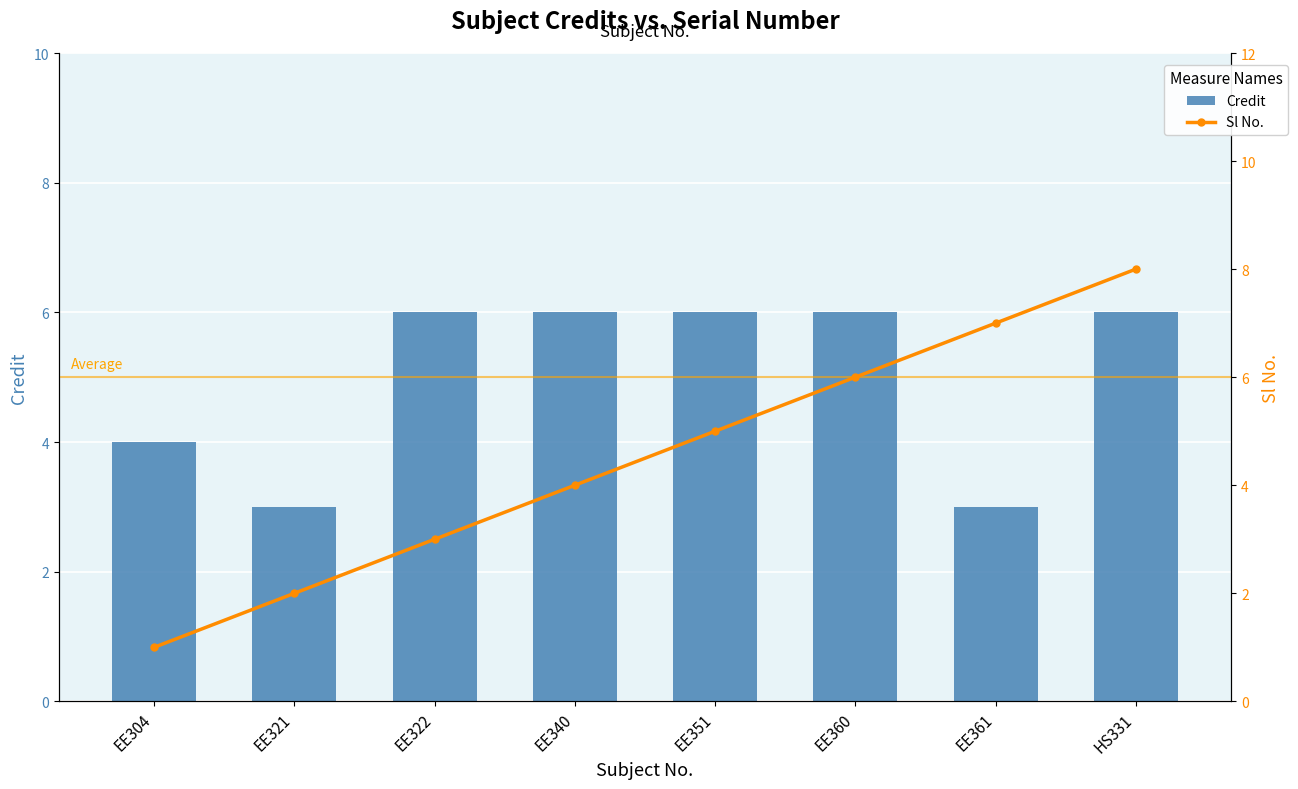

At which category is the sum across all series the highest?

HS331